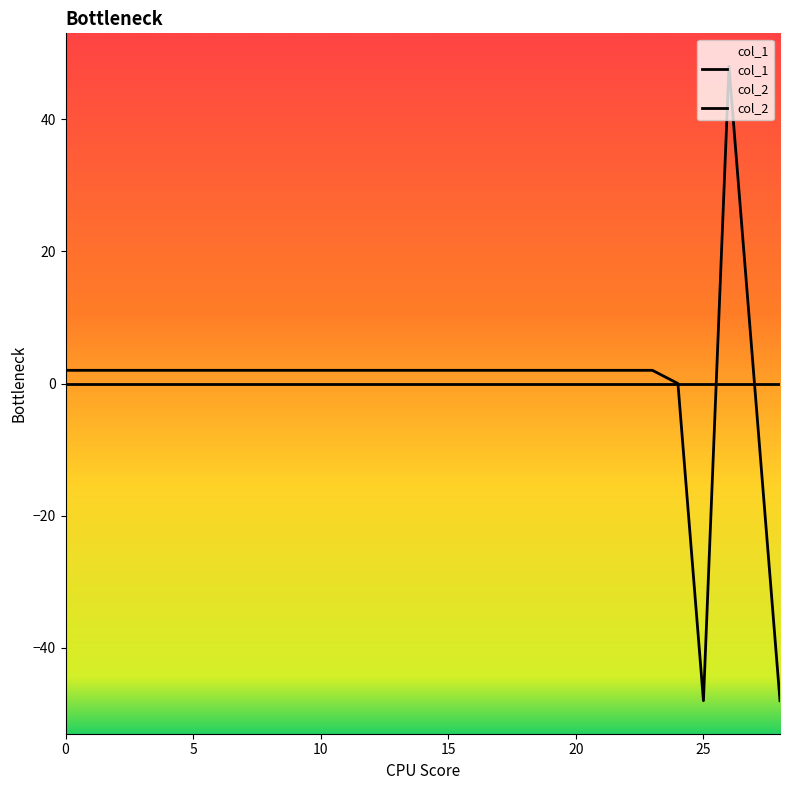

What is the difference between the maximum and minimum values in the col_2 series?

96